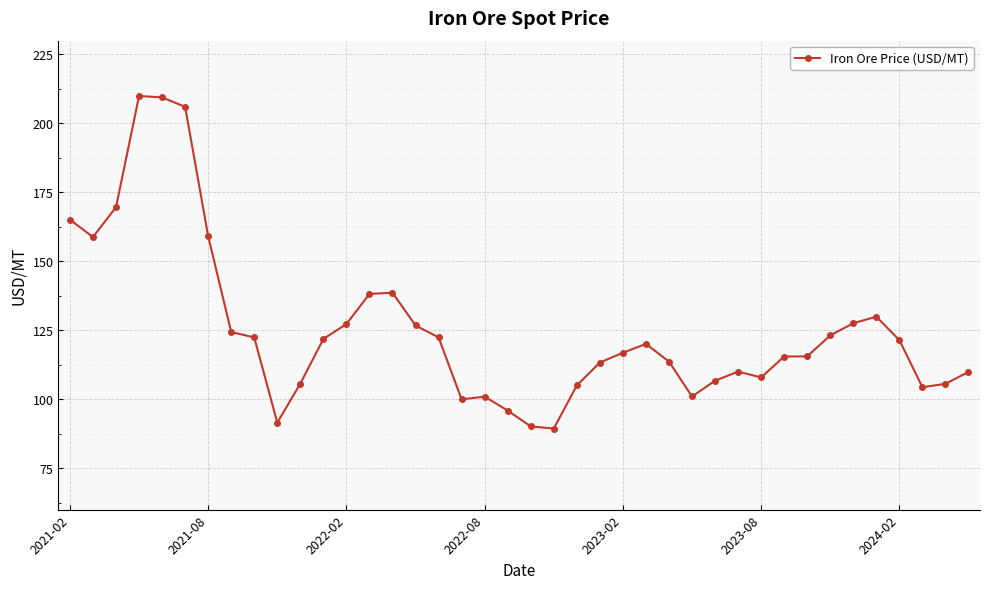

What is the value of the 35th point from the left?

127.6